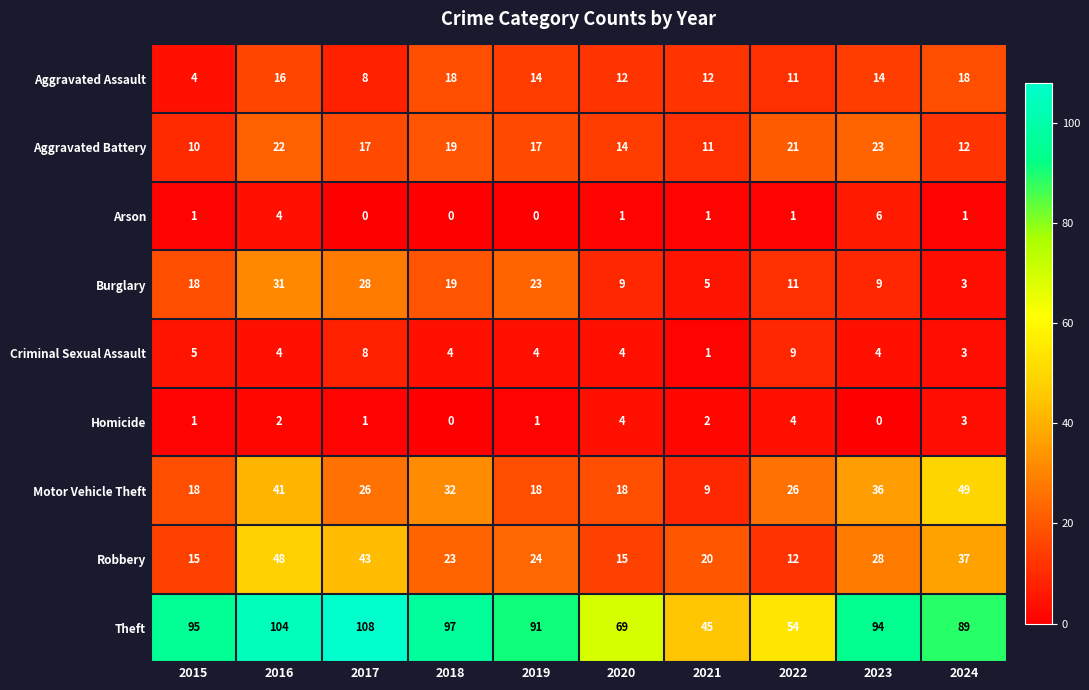

List the series in order of their peak value, highest first.

Theft, Motor Vehicle Theft, Robbery, Burglary, Aggravated Battery, Aggravated Assault, Criminal Sexual Assault, Arson, Homicide